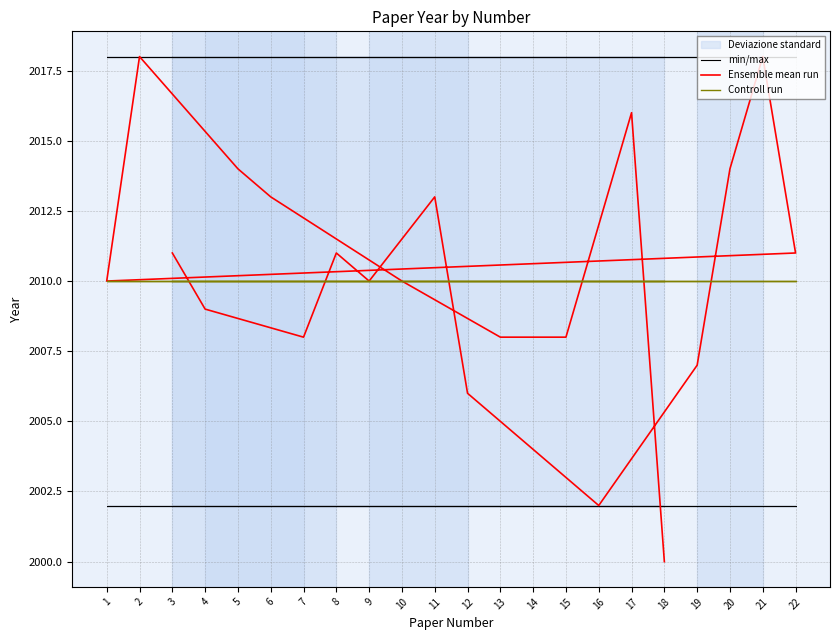

True or false: Controll run has a value of 2010 at 2.

True